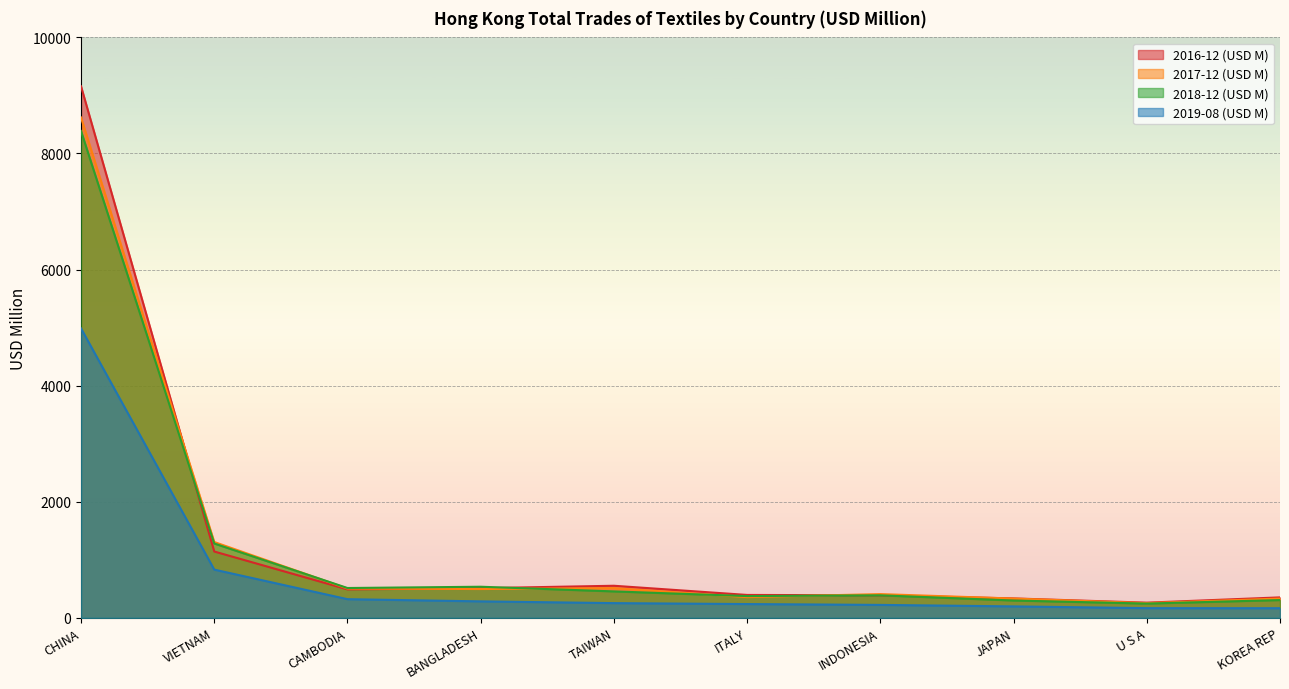

How many data points does each series have?

10